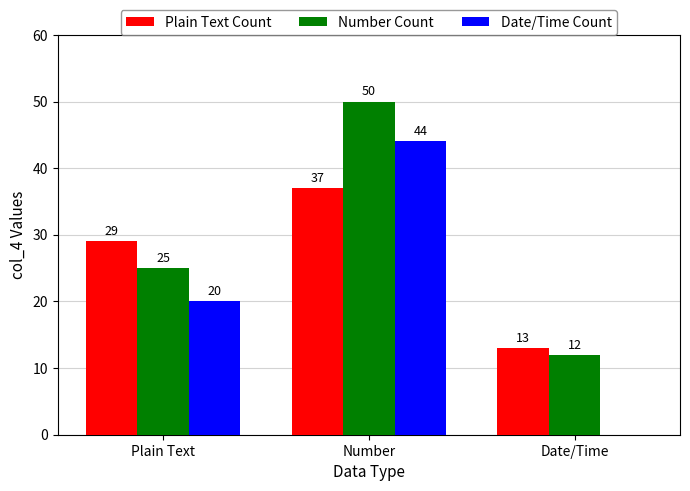

Read the Plain Text Count value at Number, to the nearest 5.

35